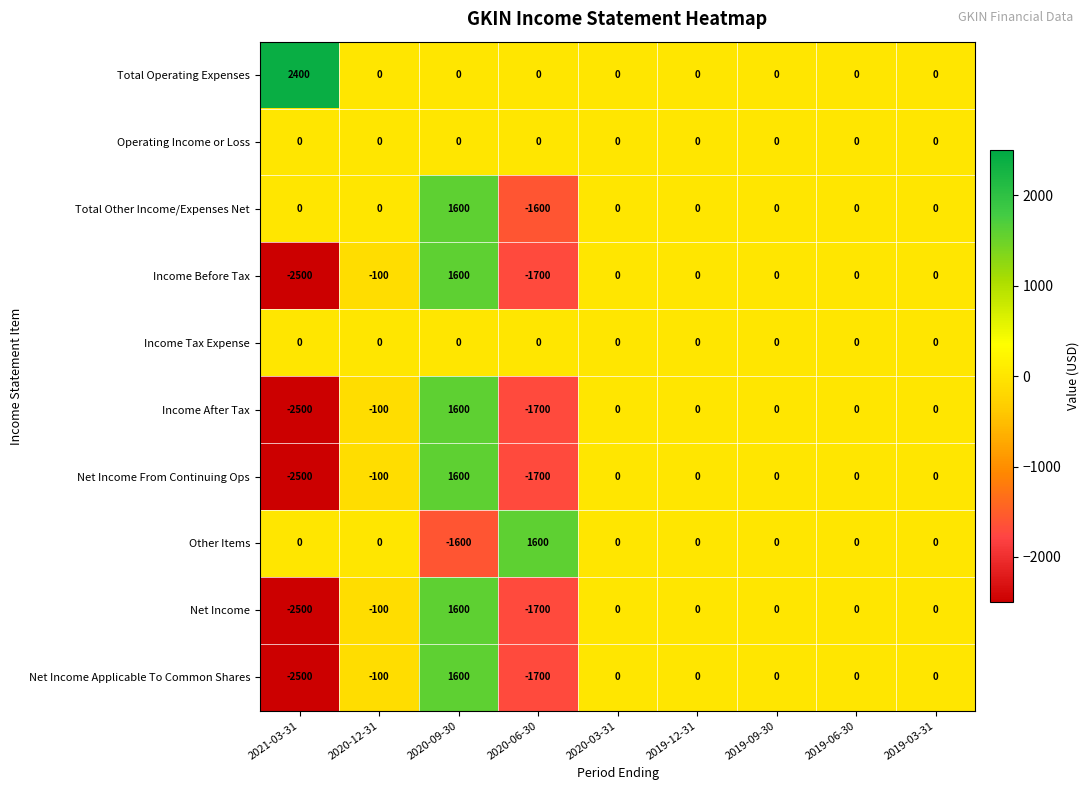

What is the average value of the Net Income From Continuing Ops series?

-300